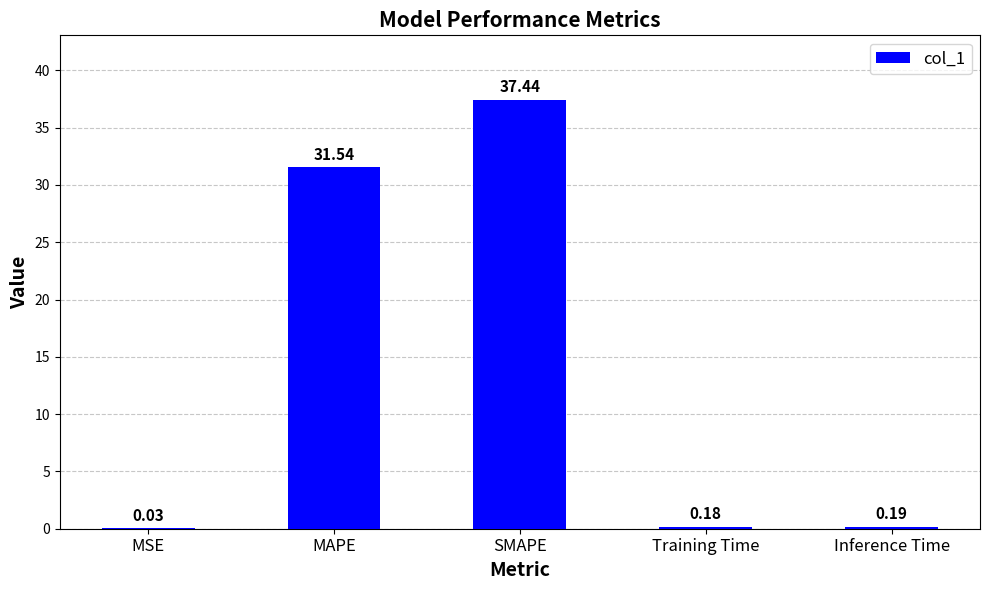

Which has a higher value, MSE or SMAPE?

SMAPE